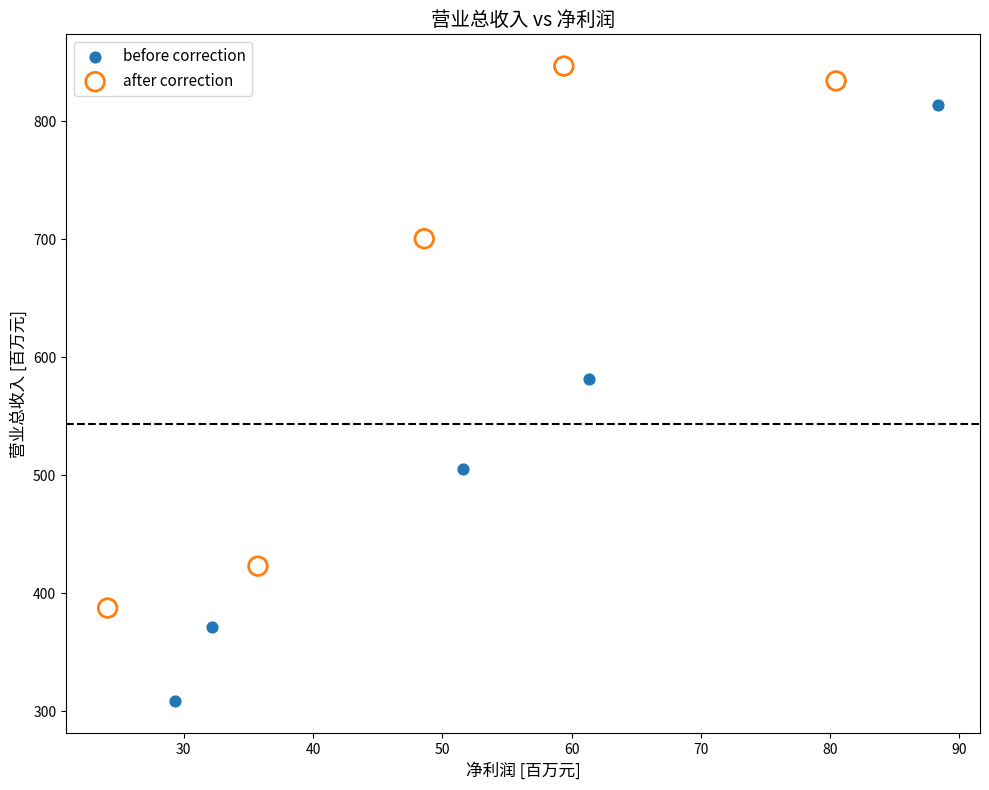

Which series reaches the maximum Y coordinate?

after correction